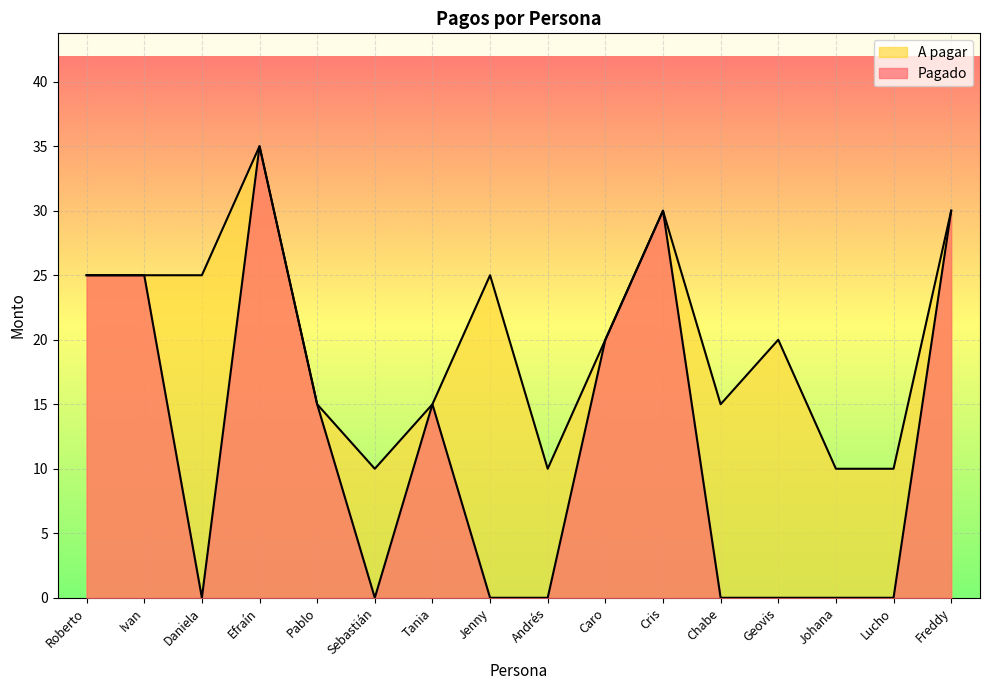

Rank the categories by A pagar value from highest to lowest.

Efraín, Cris, Freddy, Roberto, Ivan, Daniela, Jenny, Caro, Geovis, Pablo, Tania, Chabe, Sebastián, Andrés, Johana, Lucho